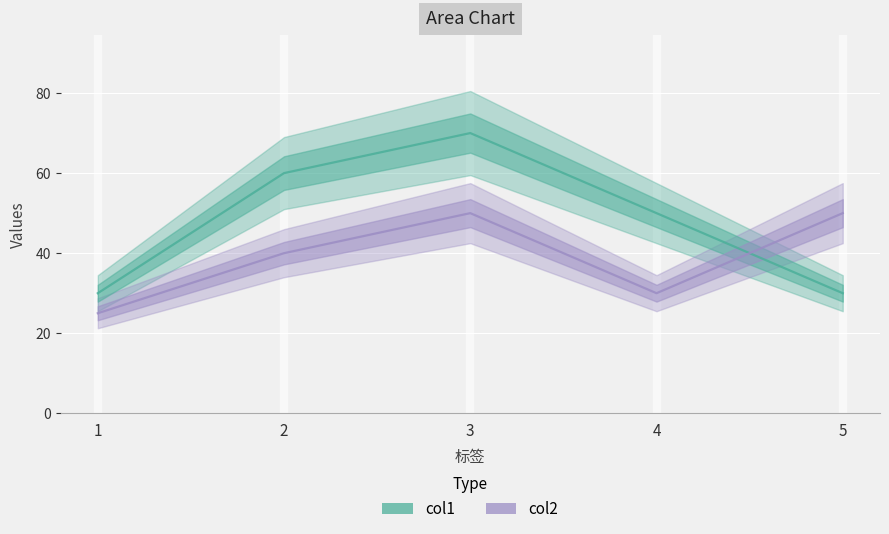

What is the sum of the col2 values at 2 and 3?

90